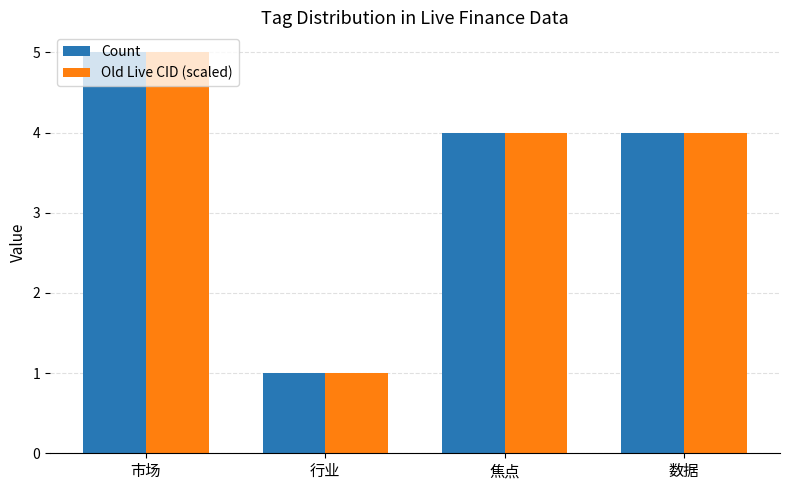

Reading left to right, list all the values displayed in this chart.

Count: 市场=5.0	行业=1.0	焦点=4.0	数据=4.0
Old Live CID (scaled): 市场=5.0	行业=1.0	焦点=4.0	数据=4.0